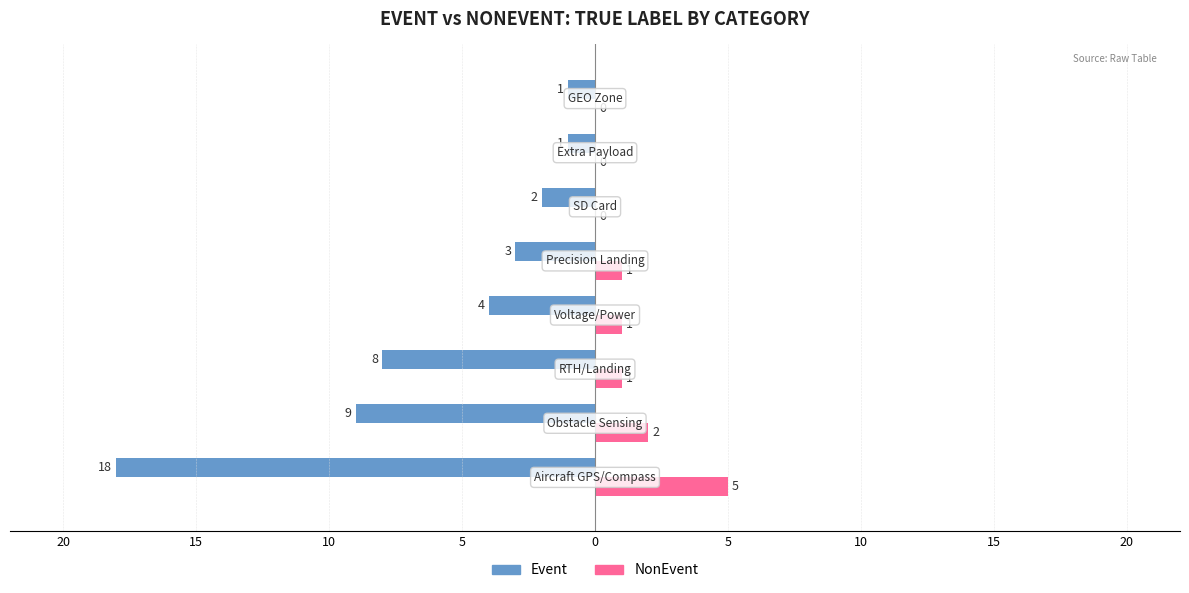

What are all the series names shown in the legend?

Event, NonEvent